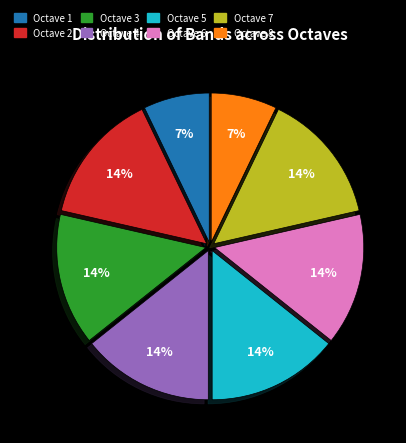

What is the ratio of the value at Octave 1 to the value at Octave 8?

1.0